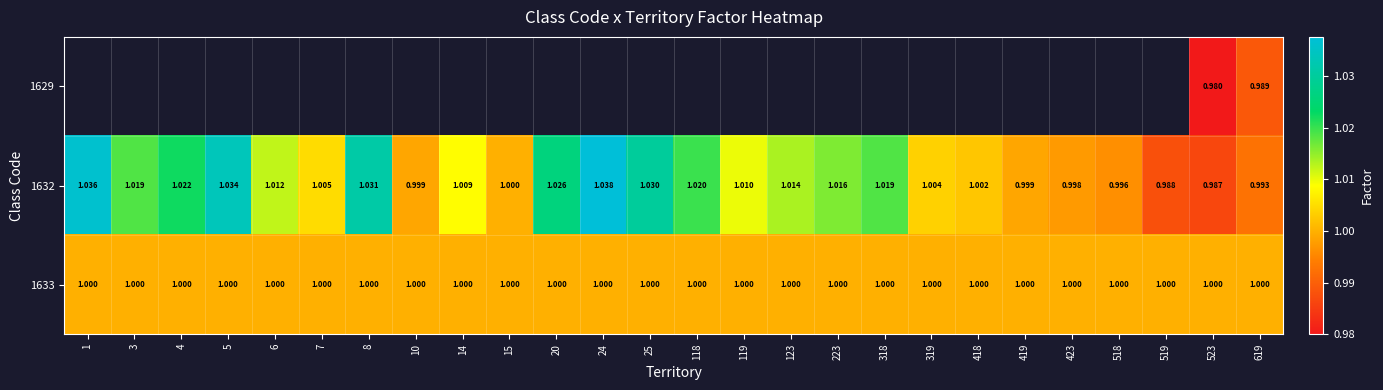

What is the lowest value of the 1633 series?

1.0